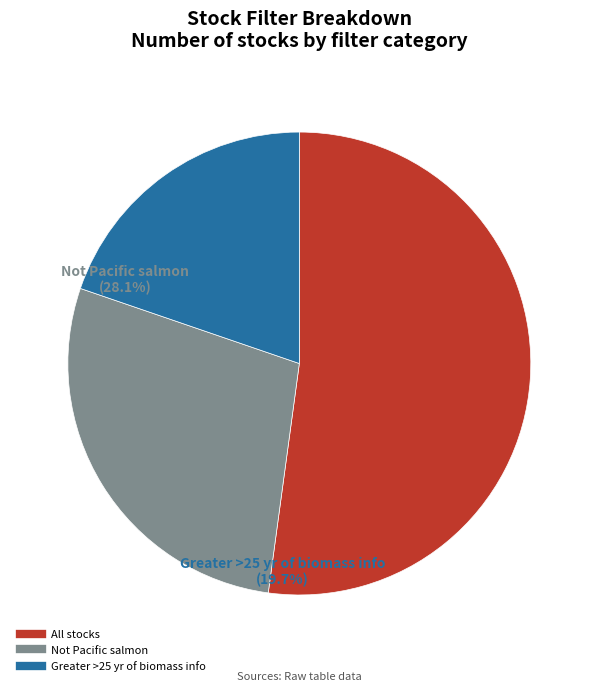

Is there any slice that represents more than half of the pie?

Yes